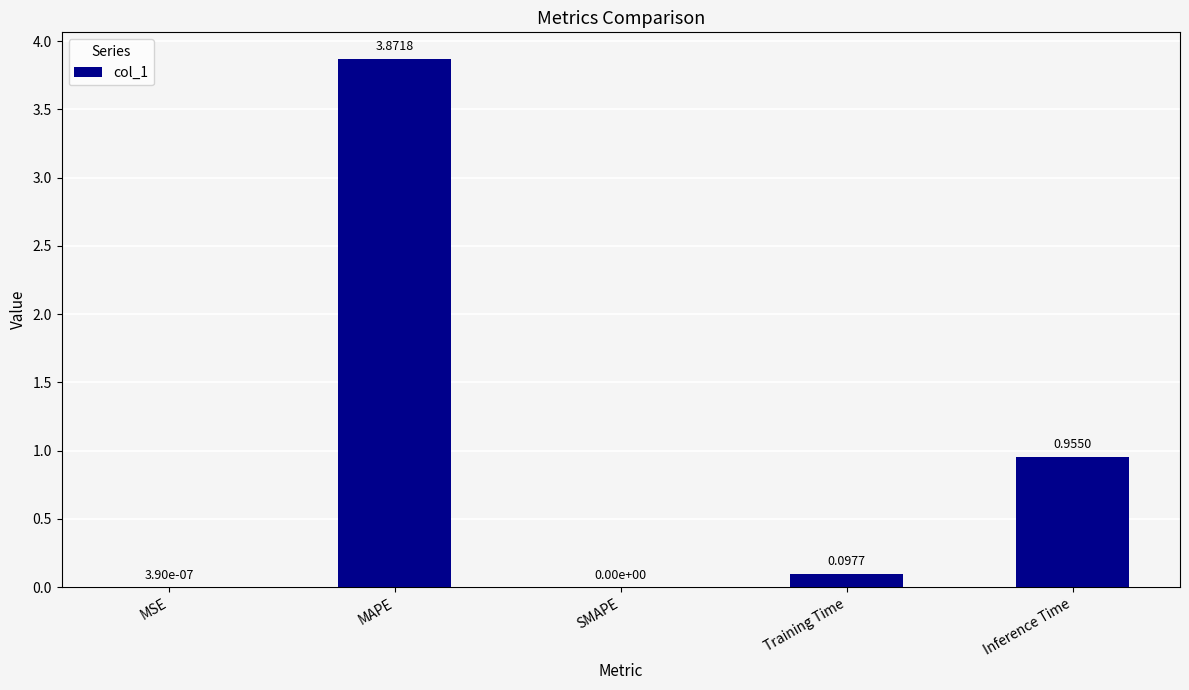

At which label is the value closest to 1?

Inference Time